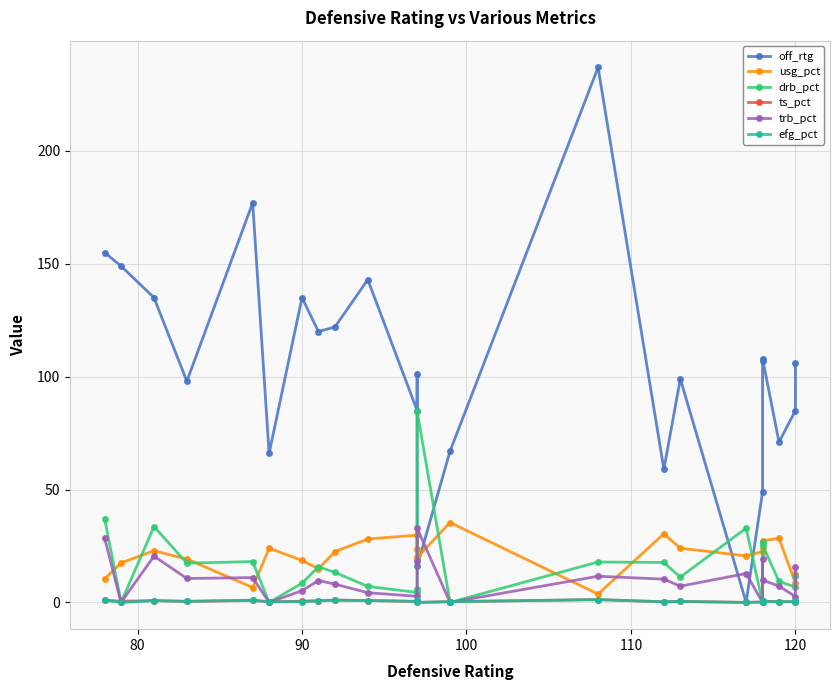

Which series has the widest spread of values?

off_rtg